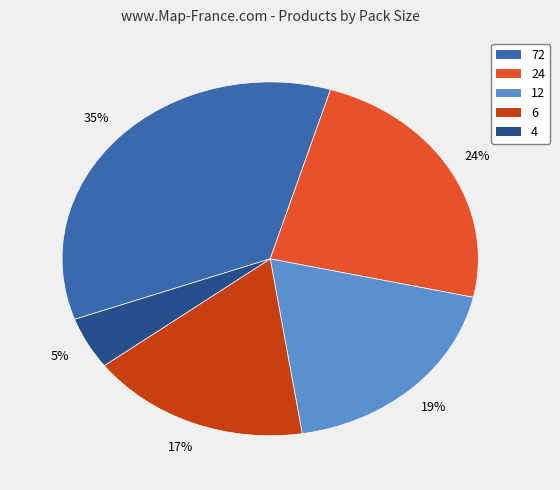

True or false: 24 accounts for 32% of the total.

False